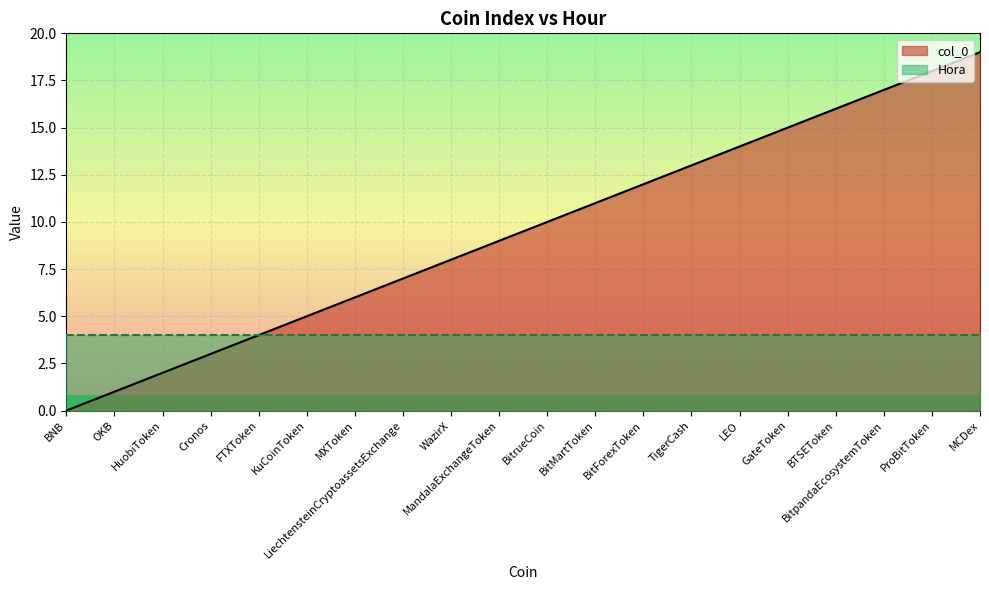

True or false: the data has more than 2 interior local peaks.

False